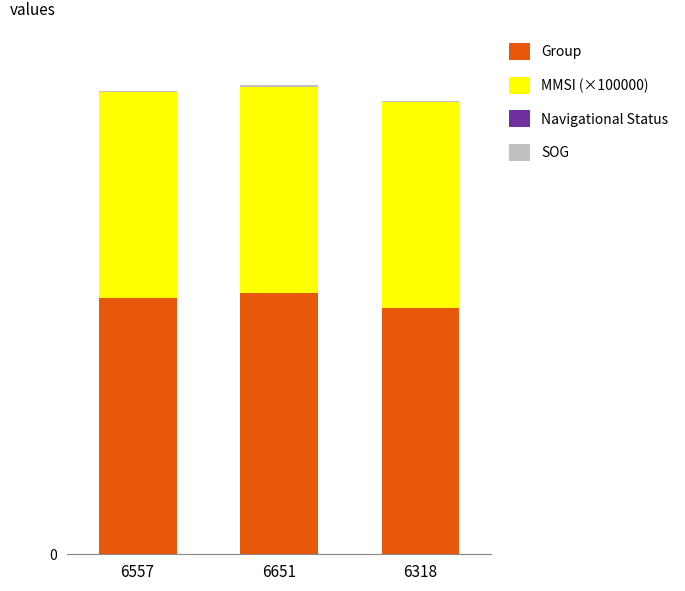

Between 6557 and 6651, which is larger?

6651